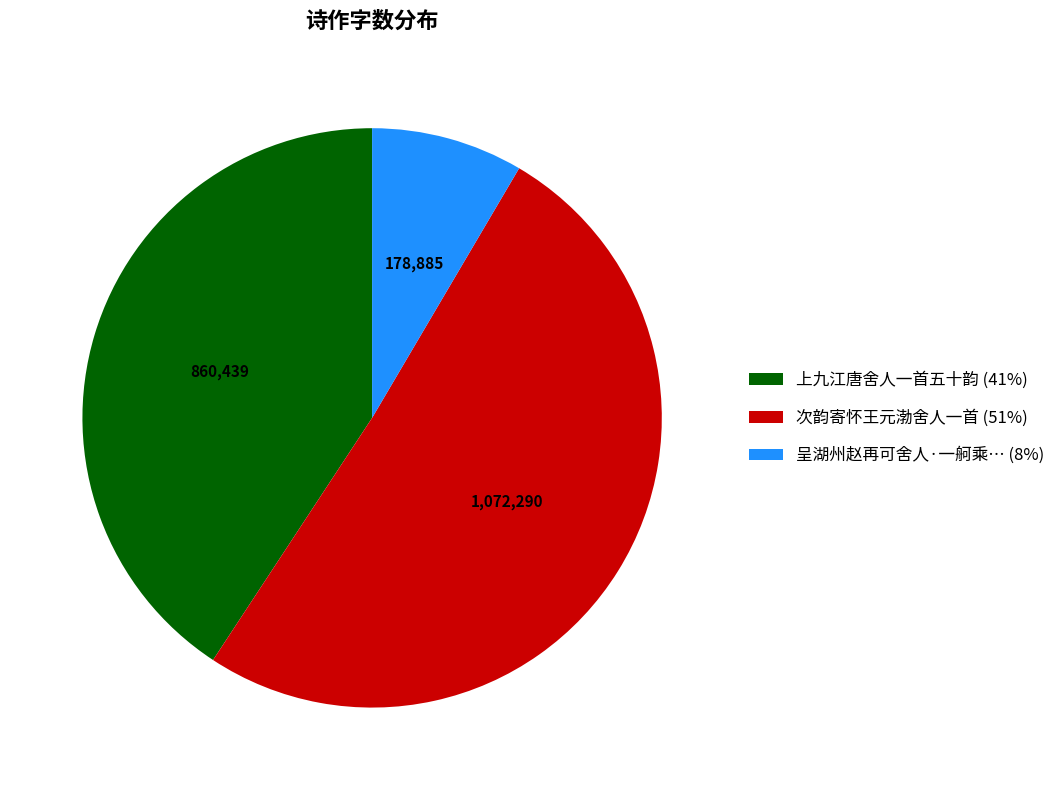

Is there any slice that represents more than half of the pie?

Yes